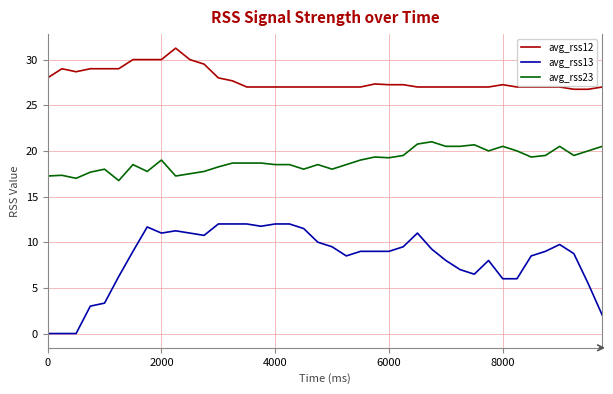

List the series in order of their overall mean, highest first.

avg_rss12, avg_rss23, avg_rss13